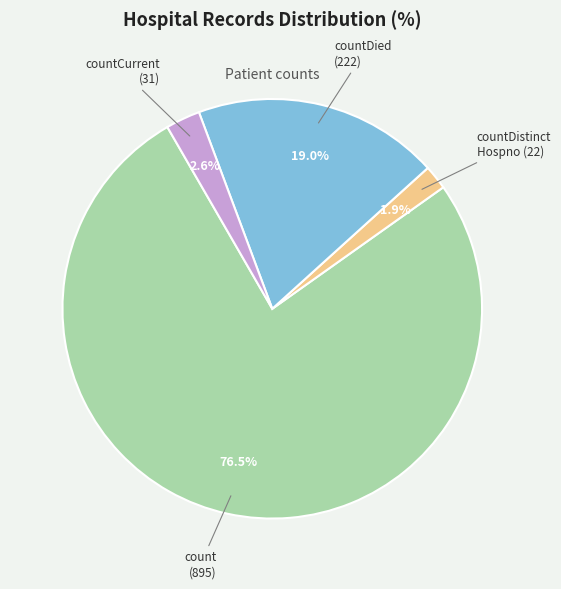

Is there a majority slice in this chart?

Yes